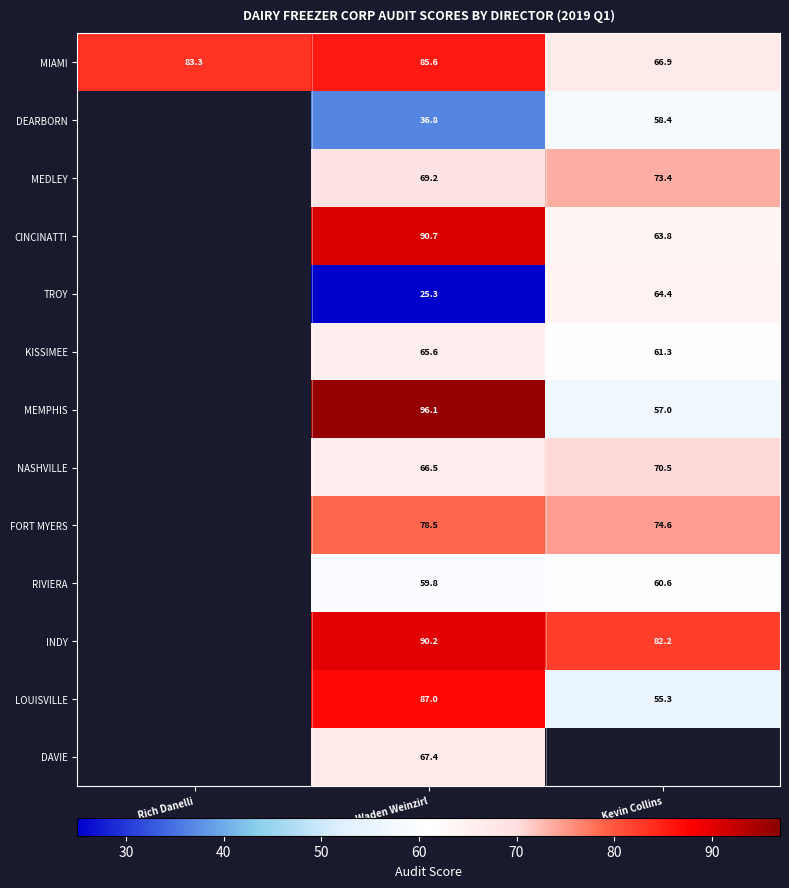

Is the value of MEDLEY at Waden Weinzirl greater than the value of LOUISVILLE at Waden Weinzirl?

No